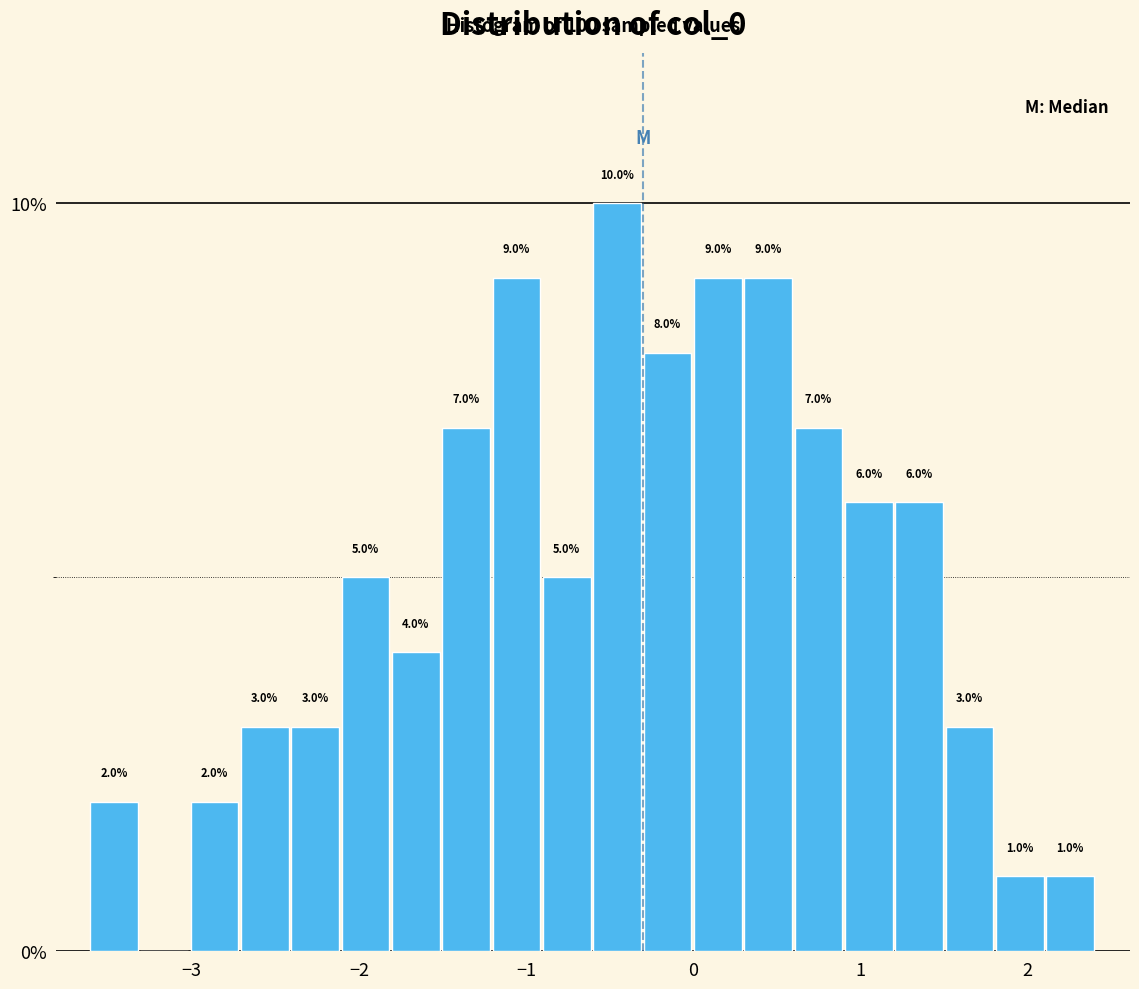

Read against the x-axis, roughly where is the centre of the tallest bar?

-0.5